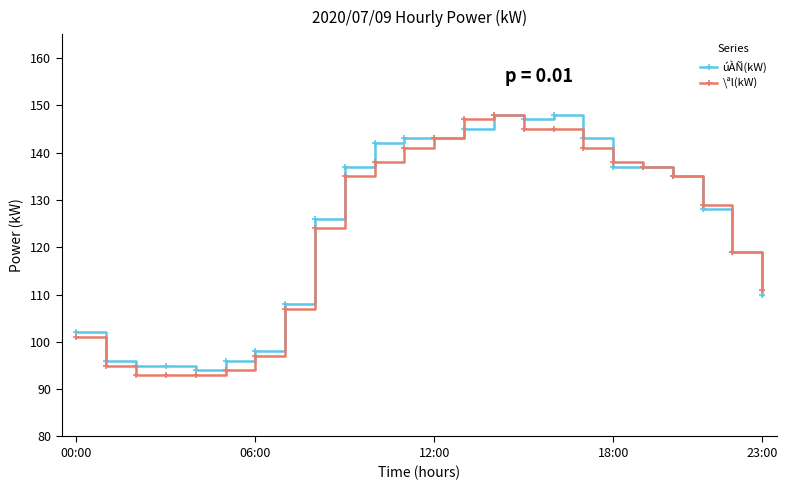

At how many categories does at least one series exceed 115?

15